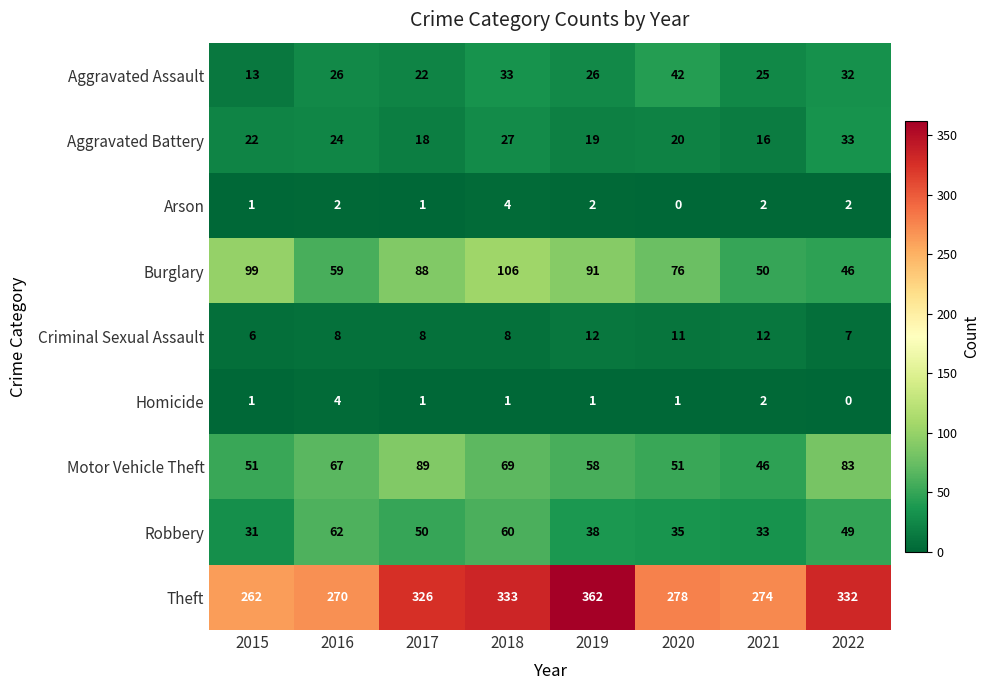

Between 2017 and 2020, which series saw the biggest shift?

Theft